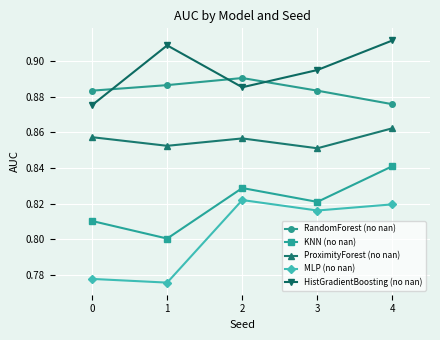

Count the ProximityForest (no nan) values in the range 0 to 1.

5